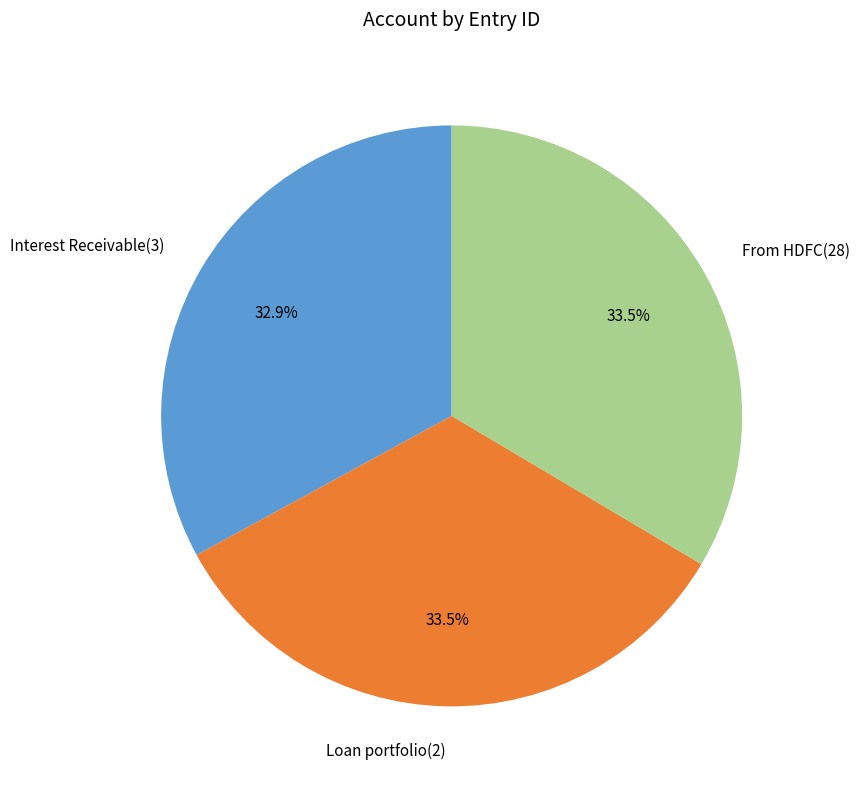

Which category has the smallest portion of the pie?

Interest Receivable(3)